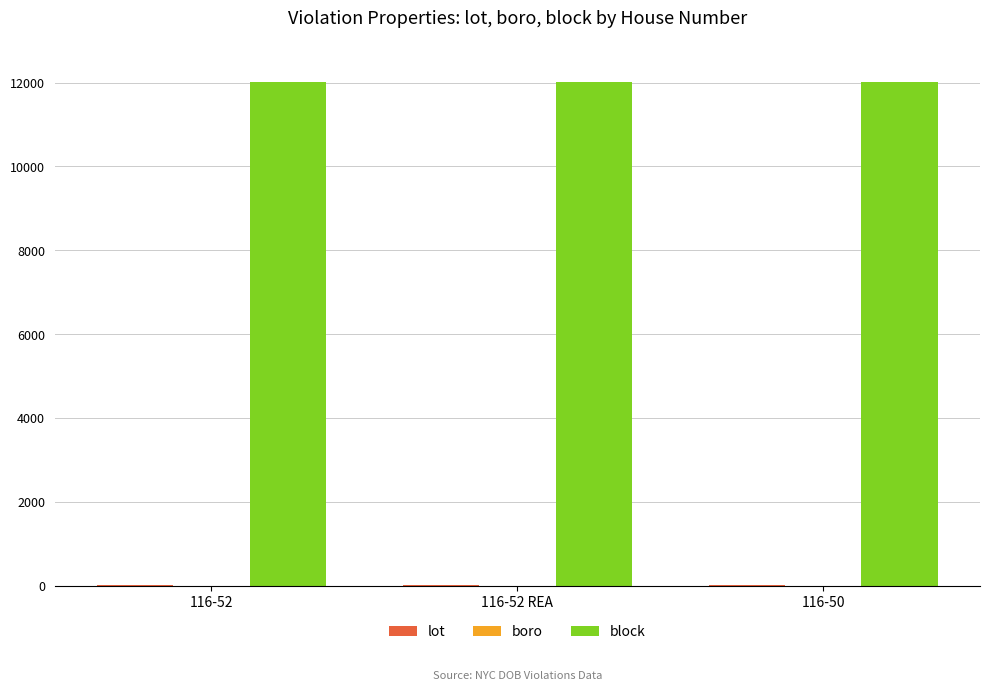

What is the sum of all block values?

36015